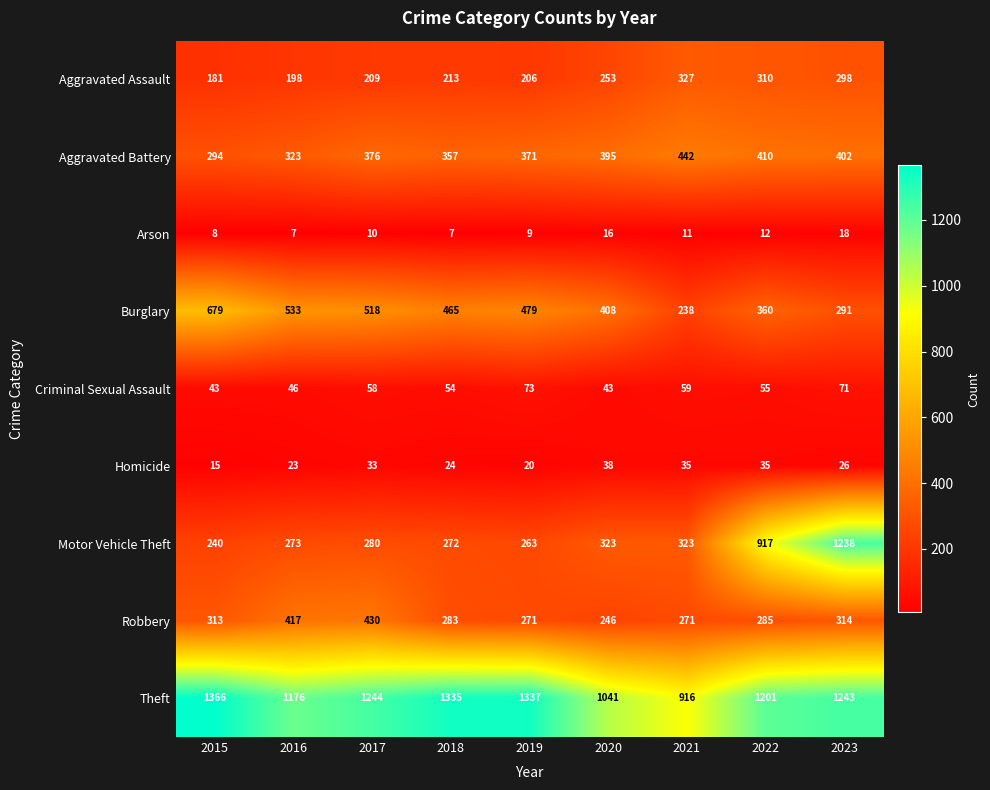

At 2022, list the series in order from smallest to largest.

Arson, Homicide, Criminal Sexual Assault, Robbery, Aggravated Assault, Burglary, Aggravated Battery, Motor Vehicle Theft, Theft